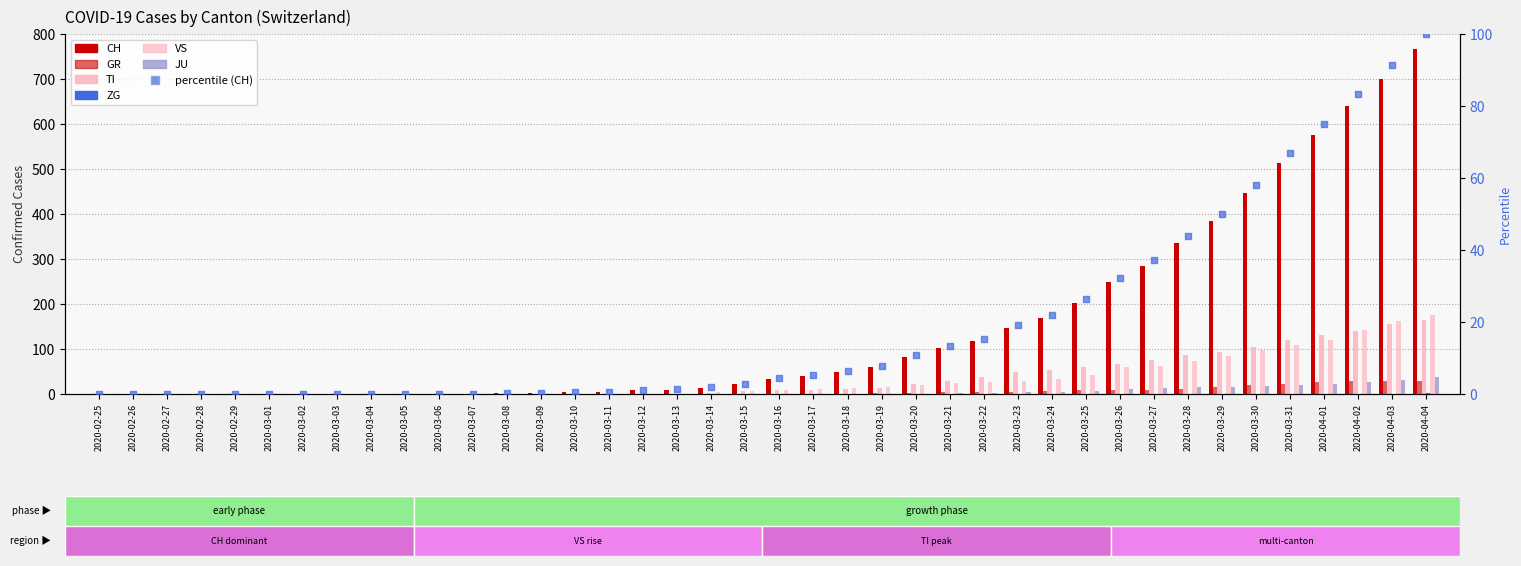

Is the value of VS at 2020-03-14 greater than the value of ZG at 2020-03-25?

Yes